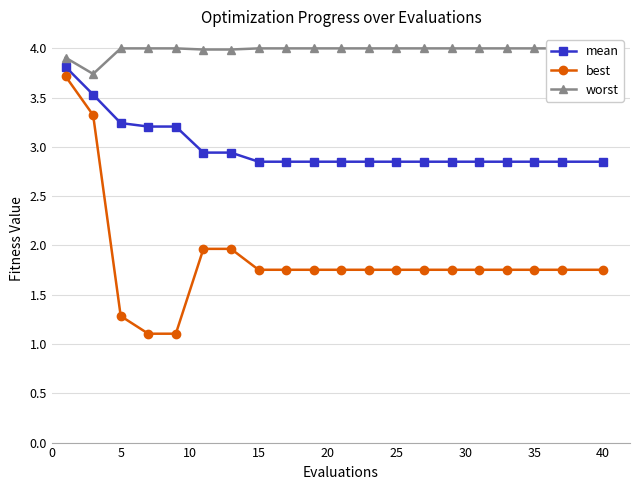

True or false: mean and best cross at least once.

False